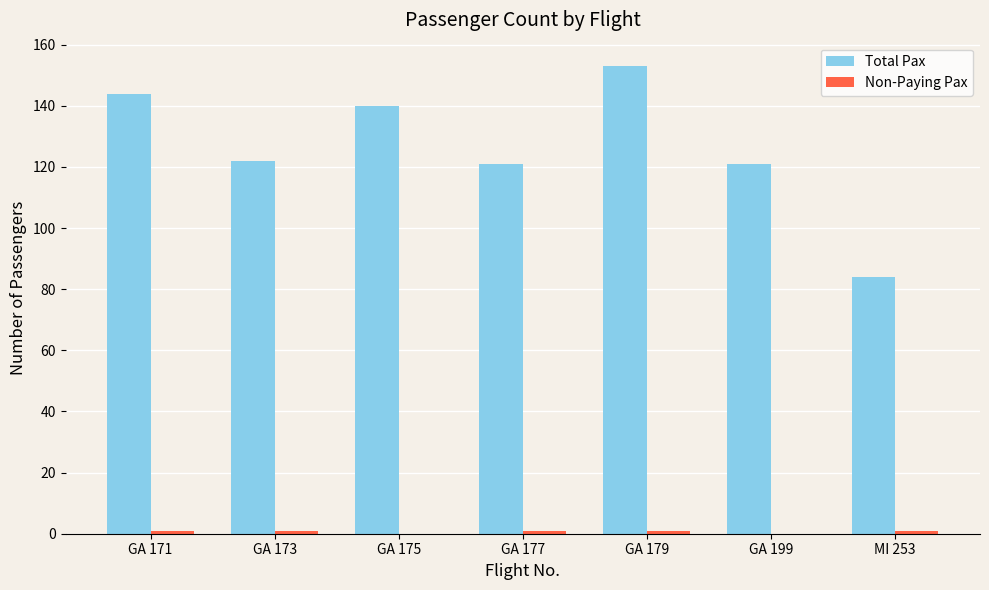

Is it true that Total Pax equals 82 at GA 173?

False